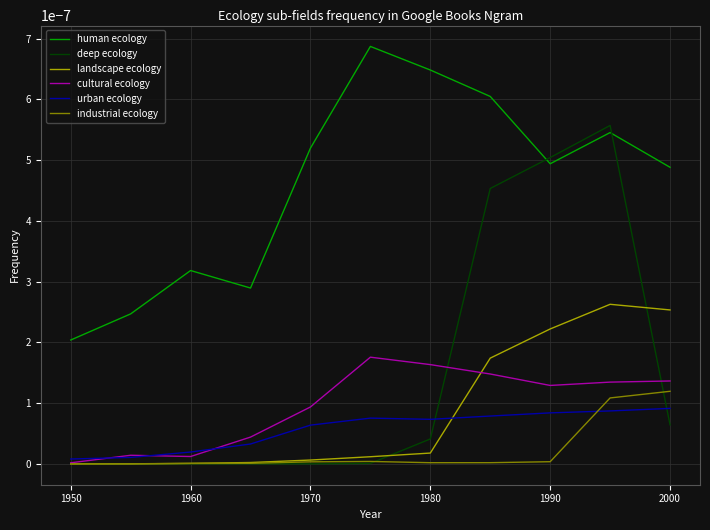

Rank the series by their maximum value, from highest to lowest.

human ecology, deep ecology, landscape ecology, cultural ecology, industrial ecology, urban ecology